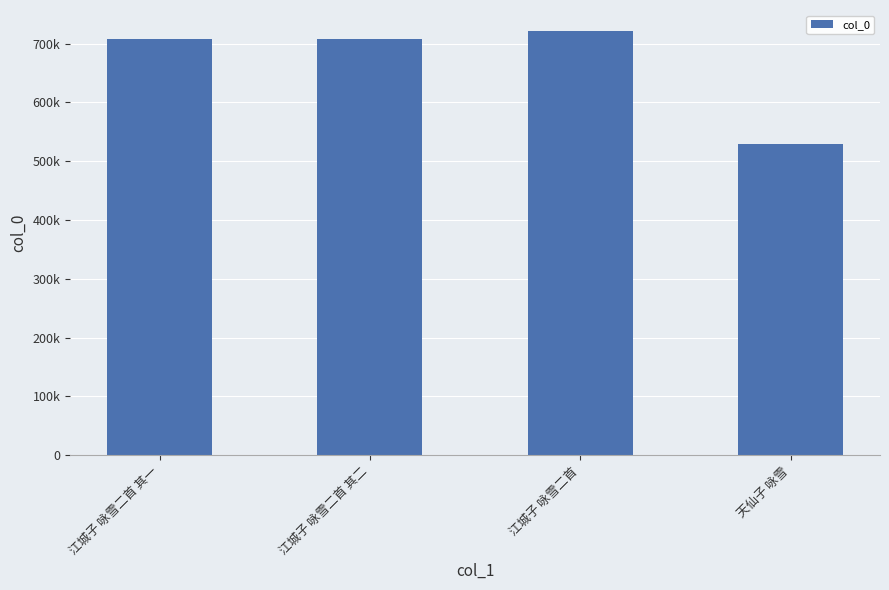

Are the bars horizontal?

No